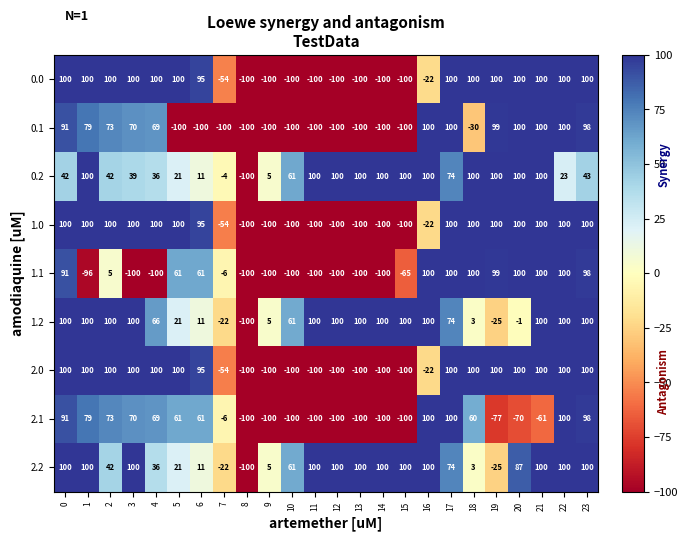

What is the average value of the 1.2 series?

58